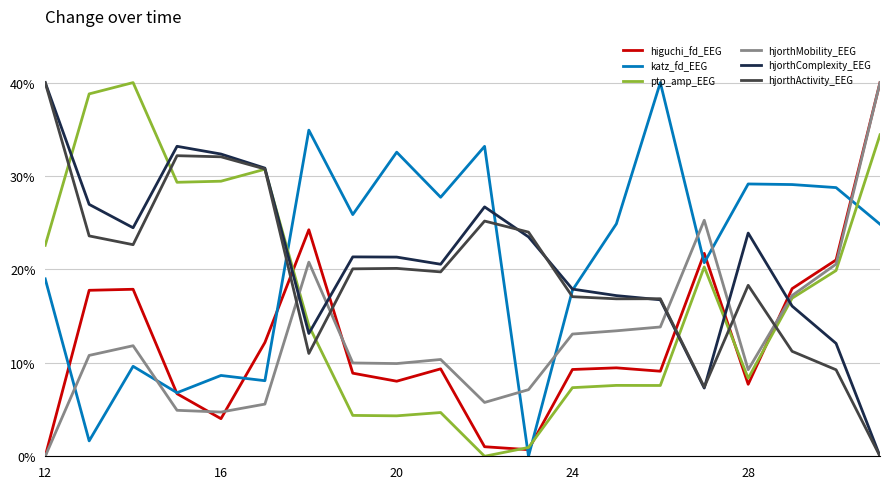

At how many categories does at least one series exceed 37?

5